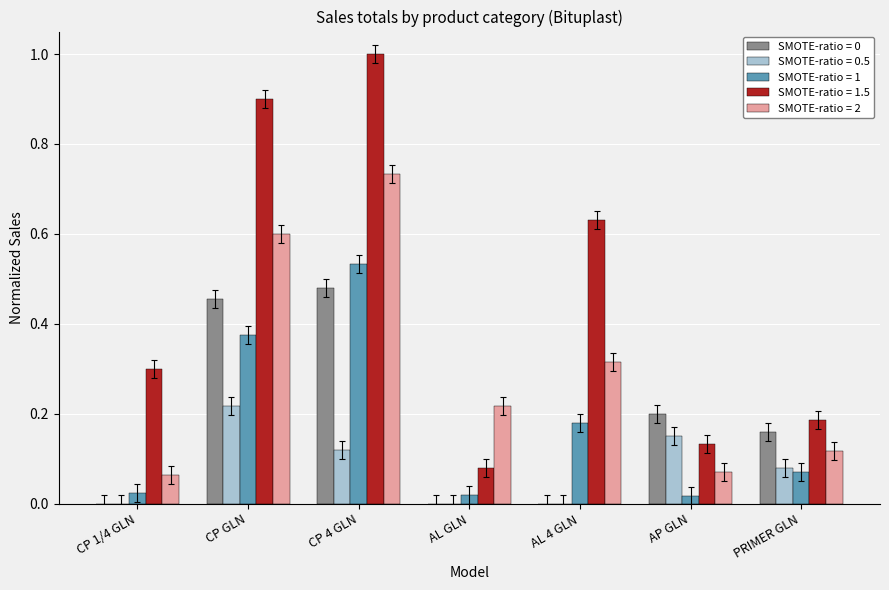

At which category does the chart reach its peak across all series?

CP 4 GLN